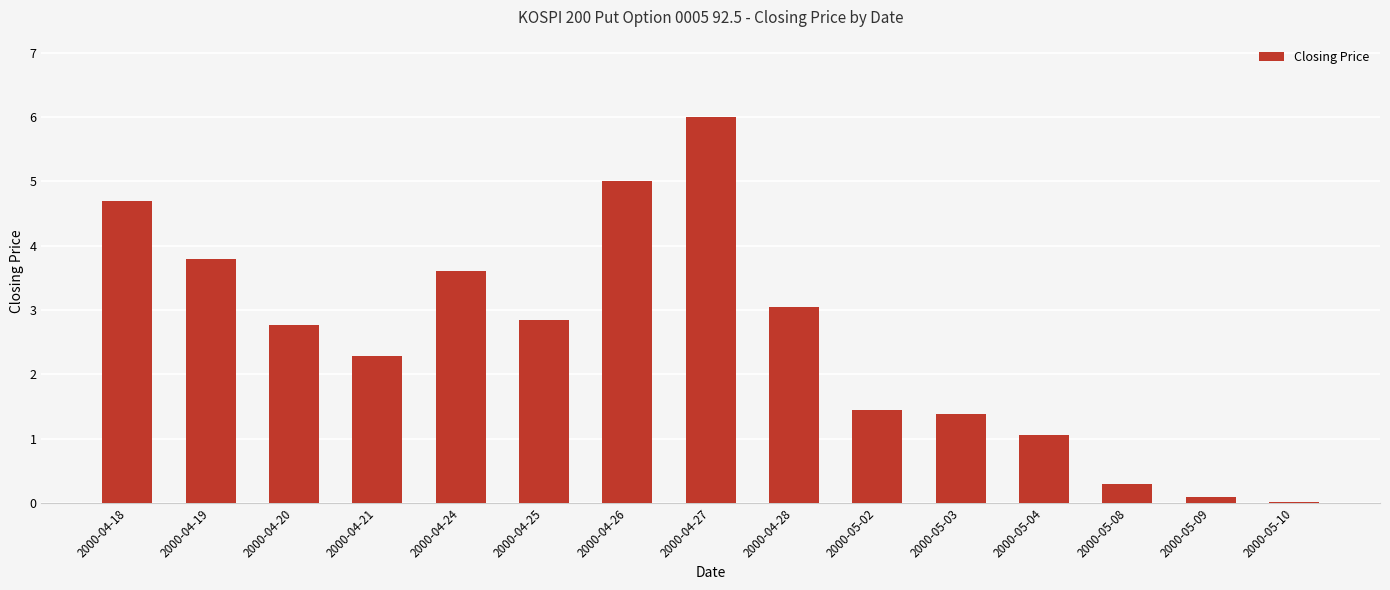

How many series are shown in this chart?

1